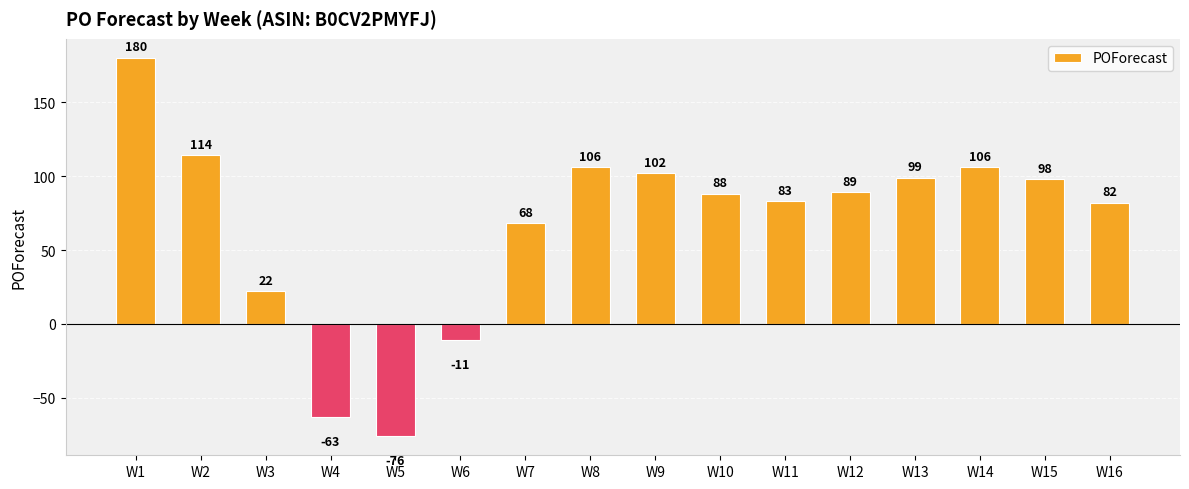

Which category has the lowest value across all series?

W5